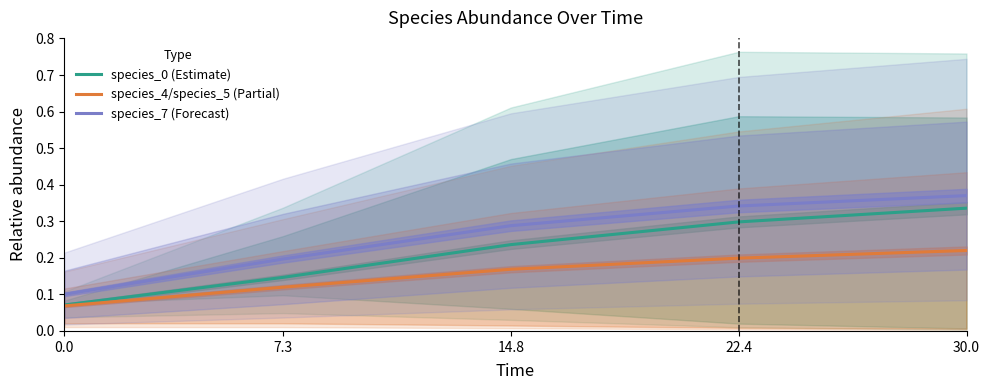

Count the number of categories in the chart.

5